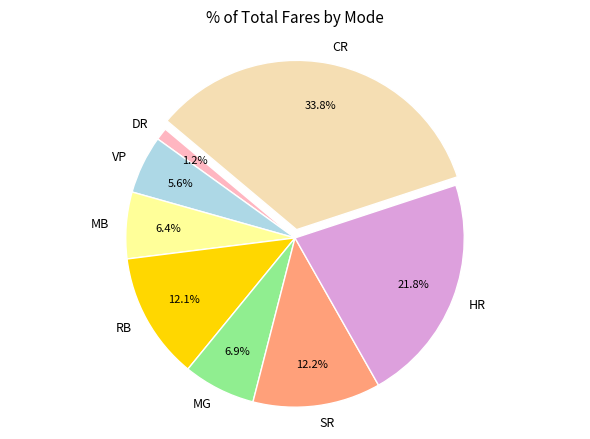

What percentage is NOT represented by VP?

94.4%